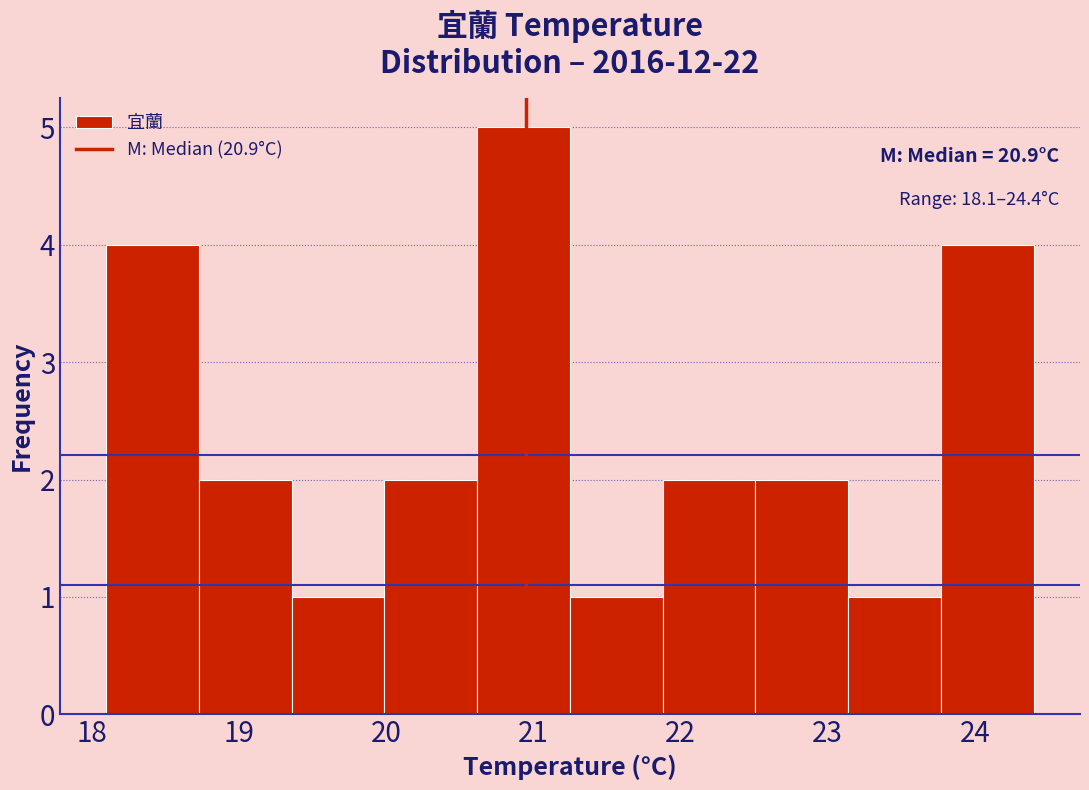

Over which range of the x-axis is the bar tallest?

20.62 to 21.25